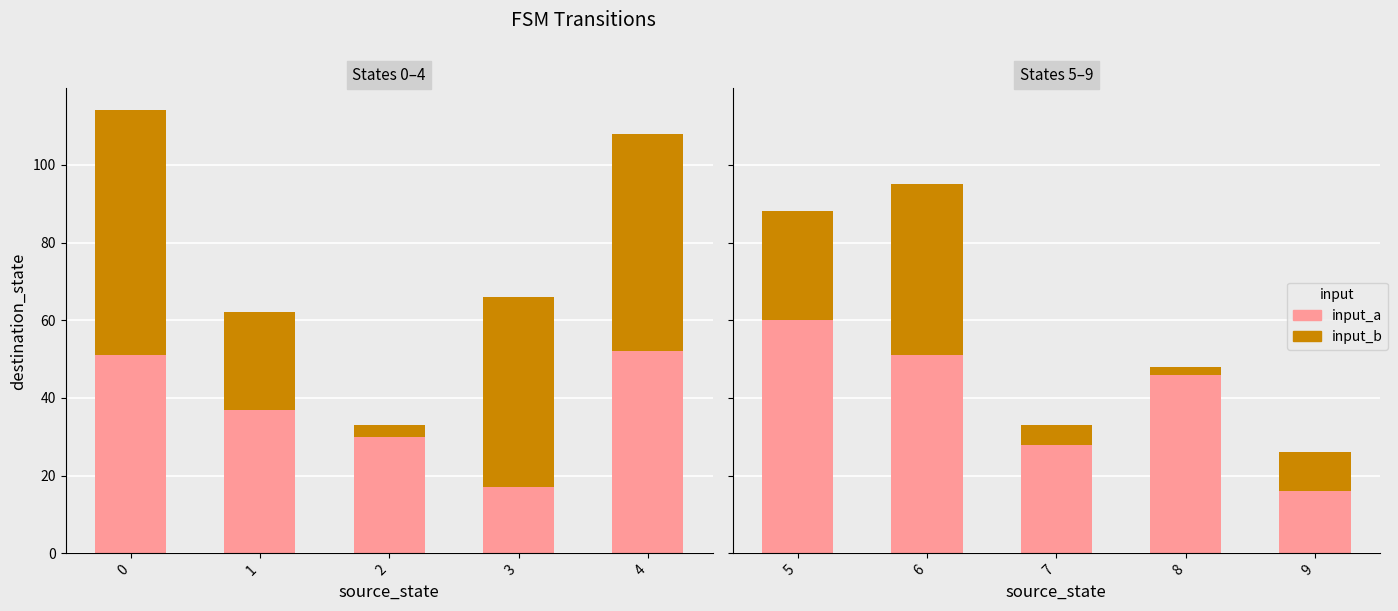

Which series changed the most between 5 and 6?

input_b